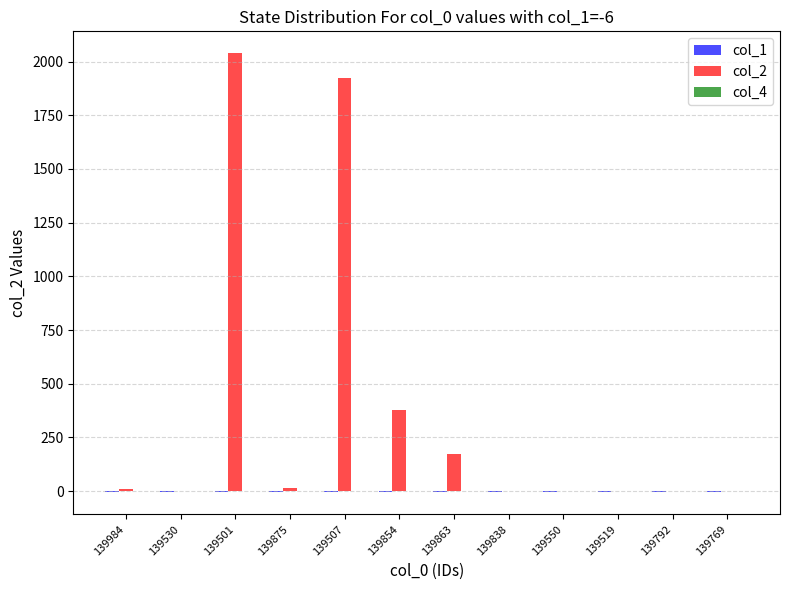

True or false: col_2 has a value of 501.8 at 139507.

False